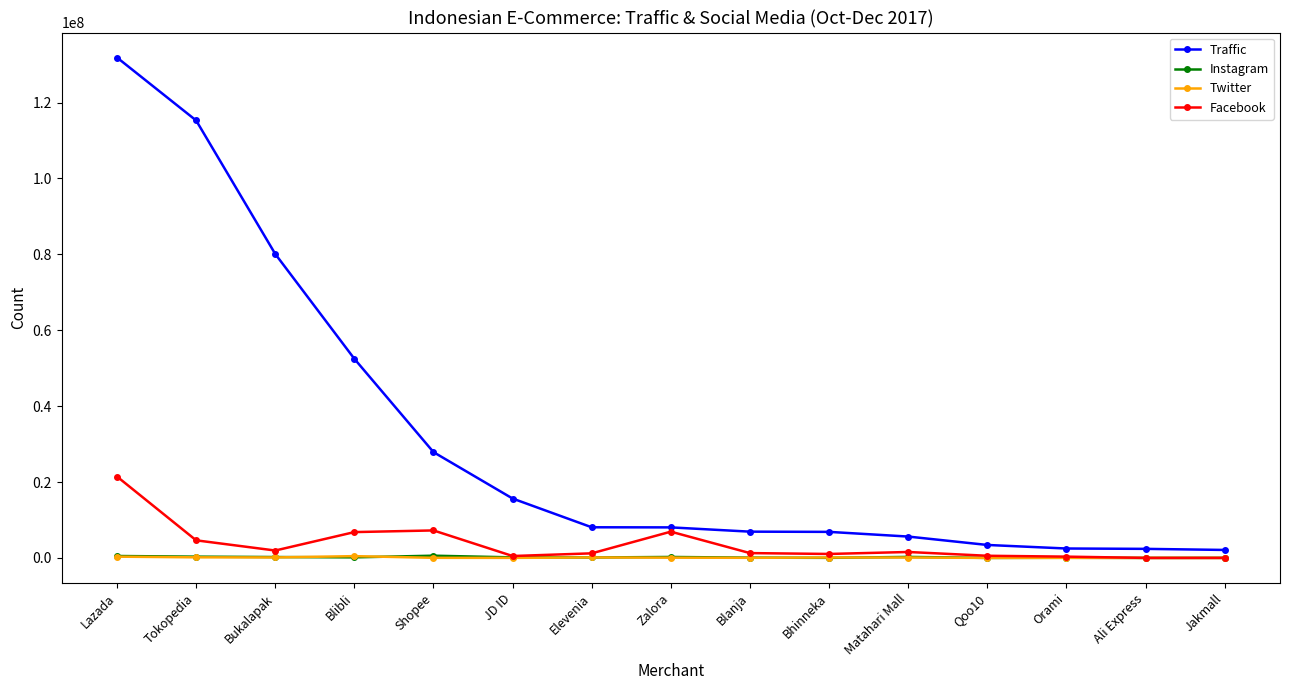

What is the value of the Facebook point at the 5th from the left?

7243000